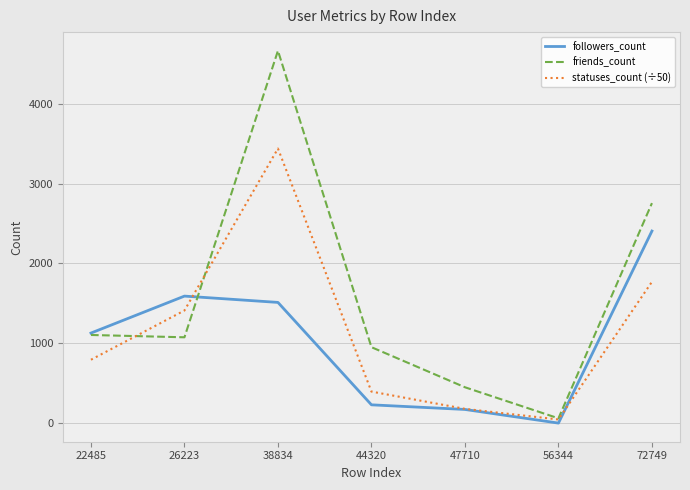

Rank the categories by followers_count value from lowest to highest.

56344, 47710, 44320, 22485, 38834, 26223, 72749